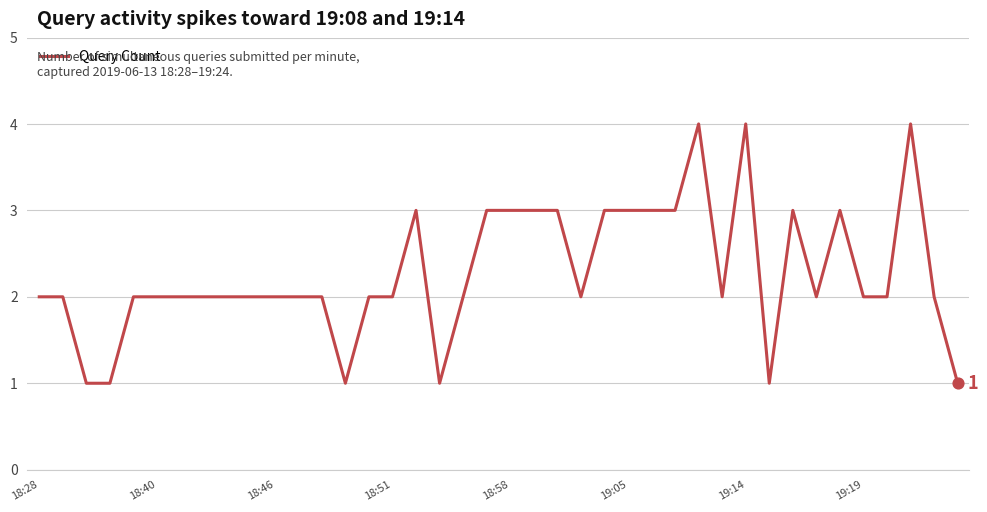

What is the greatest value displayed?

4